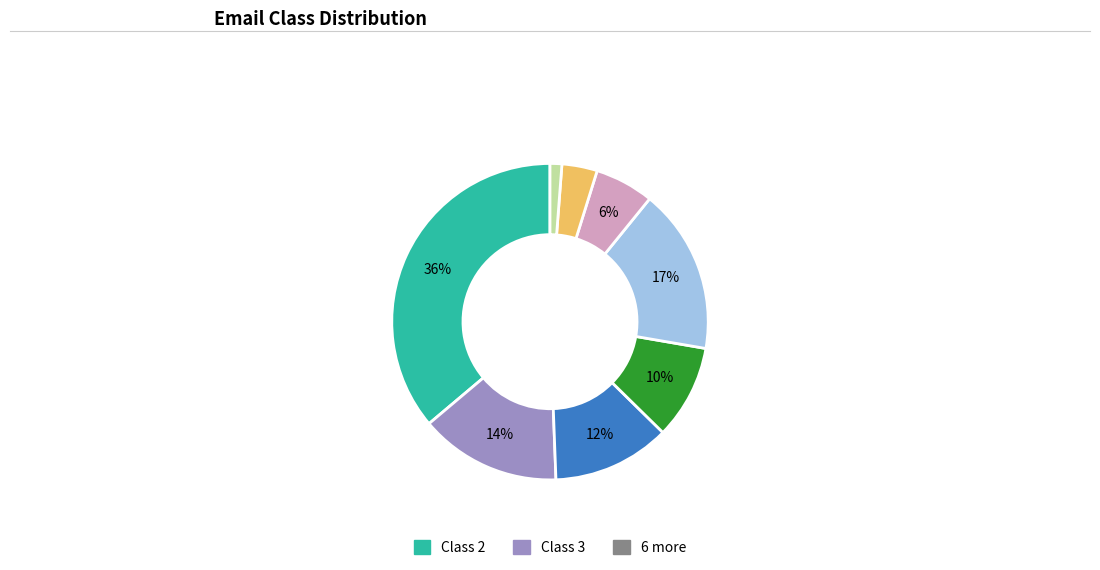

Count the number of slices in the pie.

8